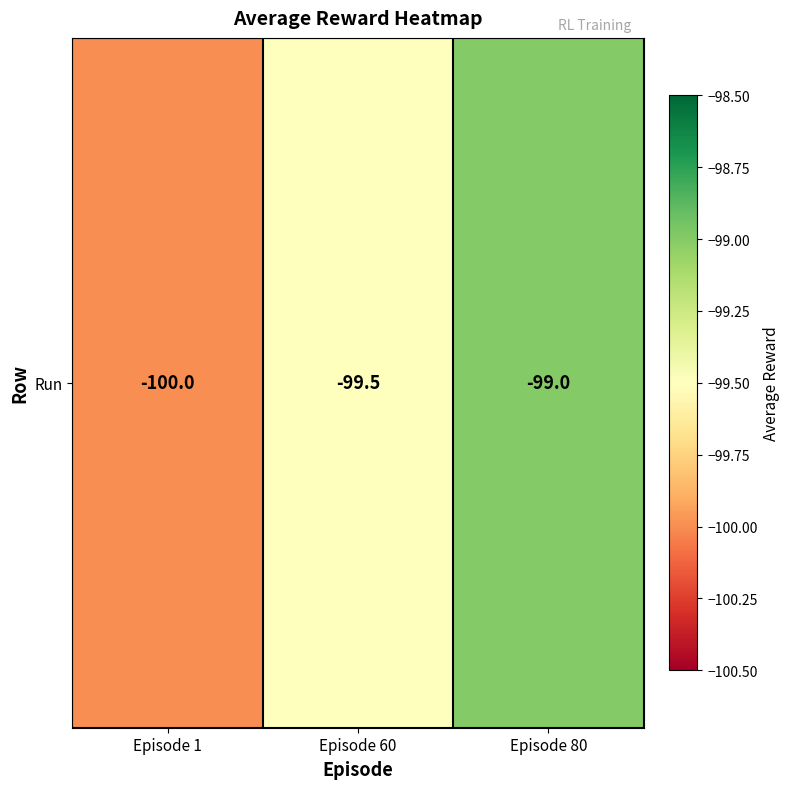

What is the minimum value shown in the chart?

-100.0